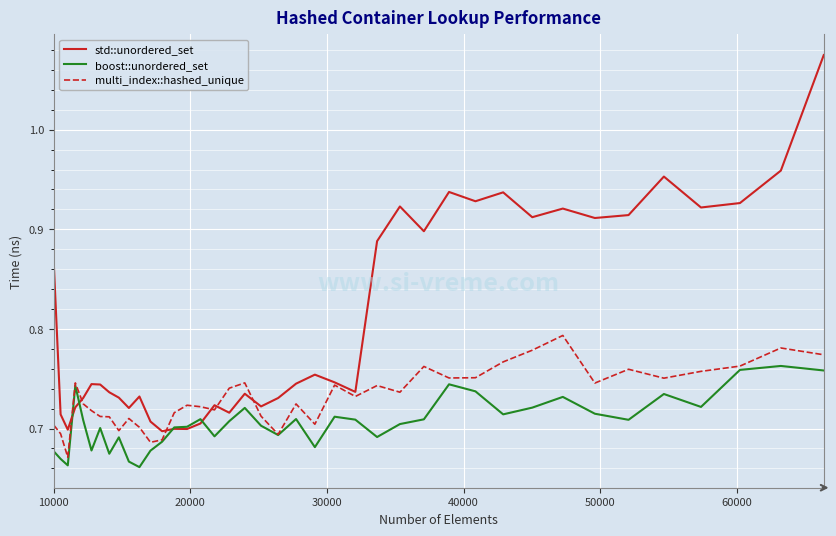

List the series in order of their overall mean, lowest first.

boost::unordered_set, multi_index::hashed_unique, std::unordered_set